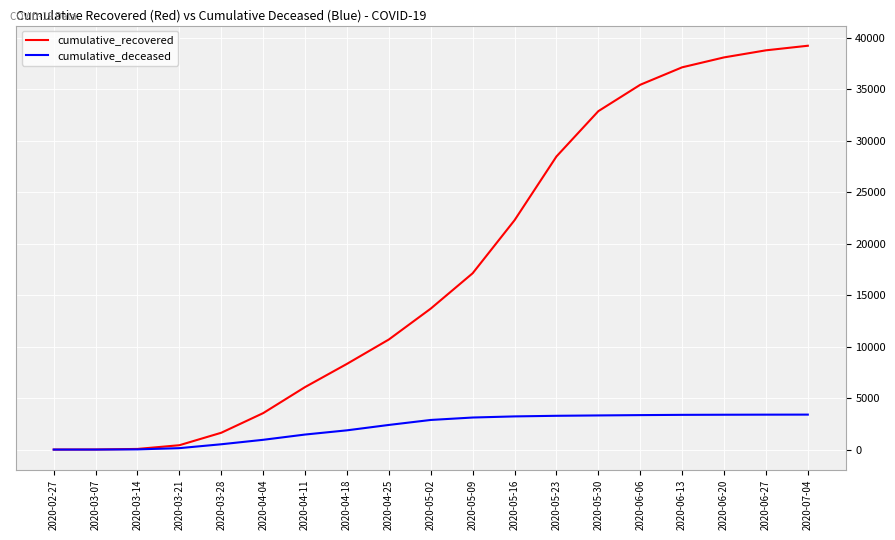

The value of cumulative_deceased at 2020-05-09 is 3114. True or false?

True